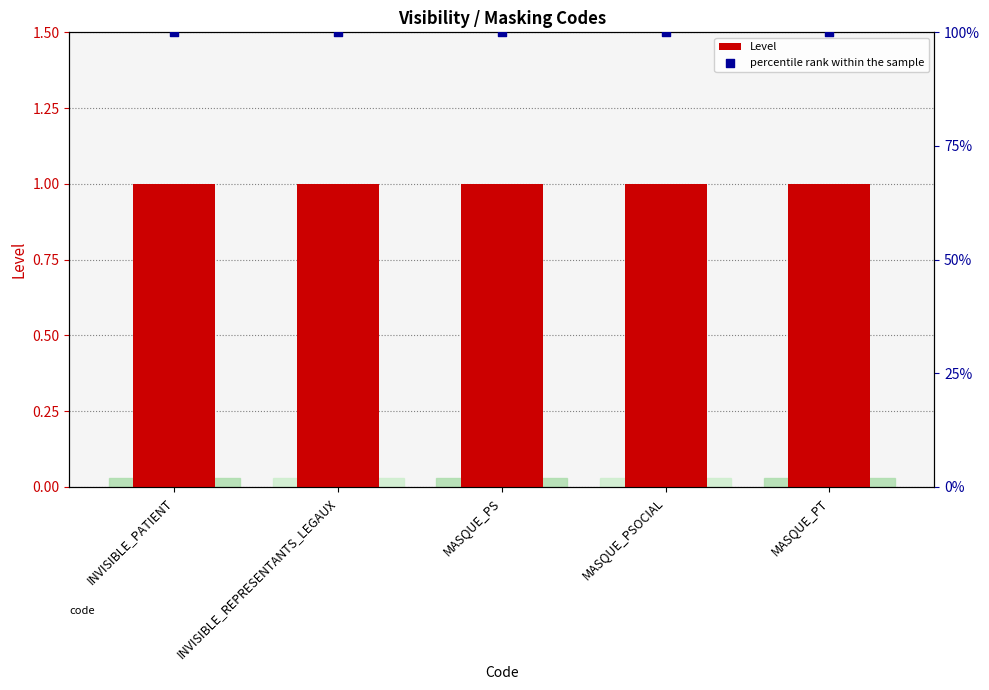

At how many categories does at least one series exceed 10?

5